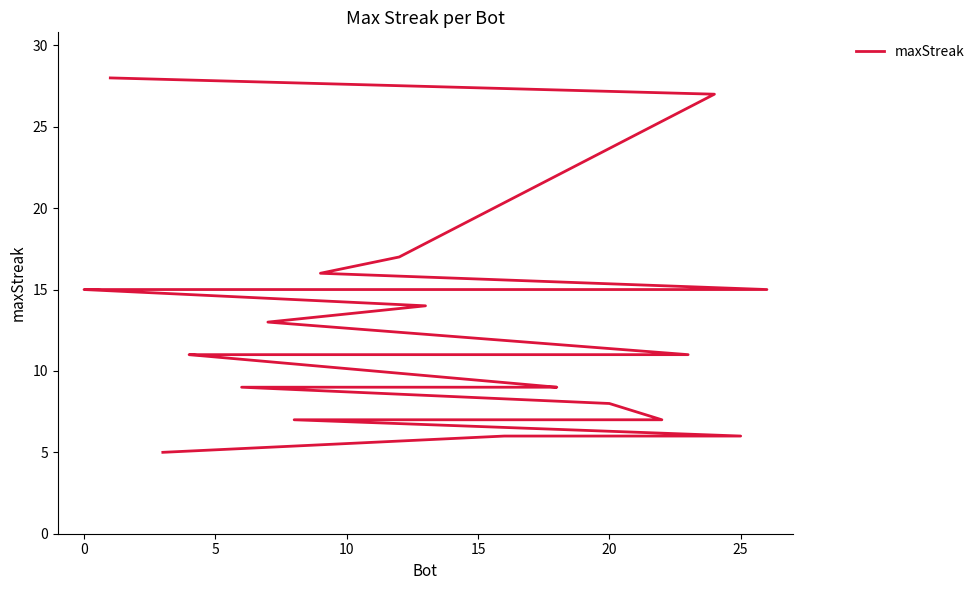

How many lines are shown in the chart?

1